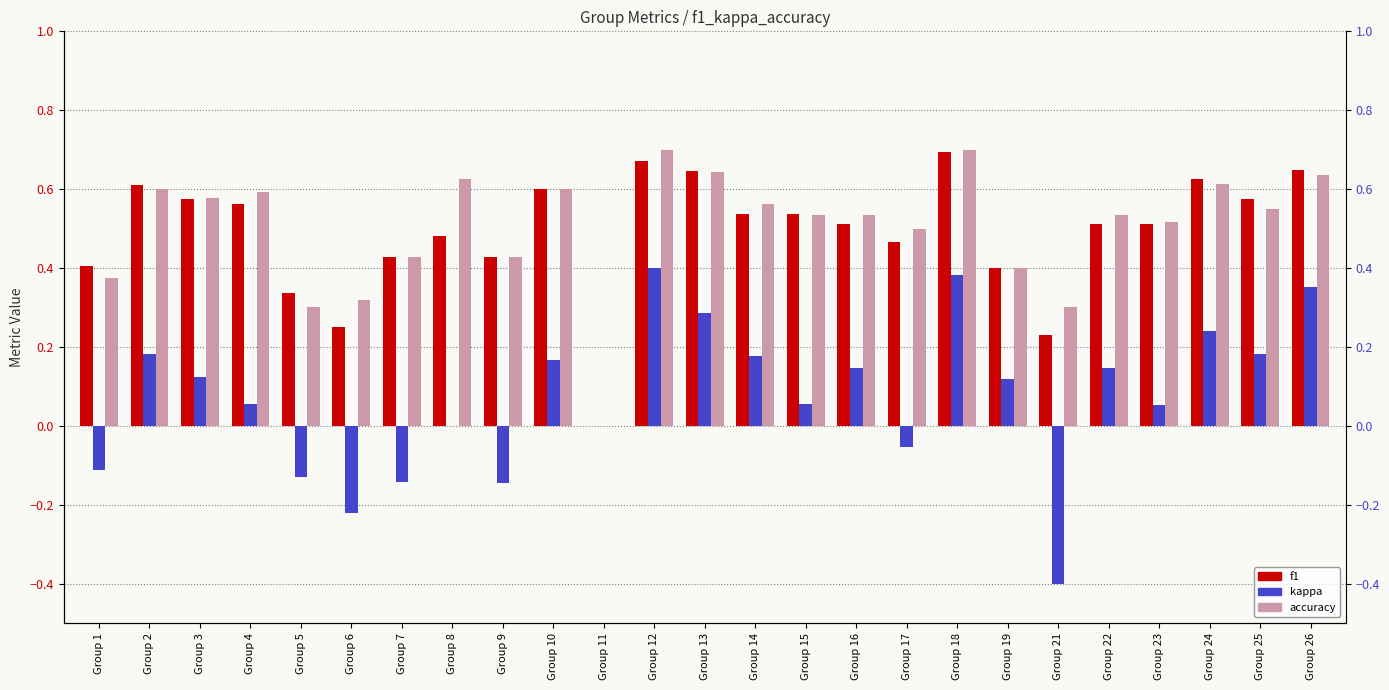

What is the sum of all accuracy values?

12.6